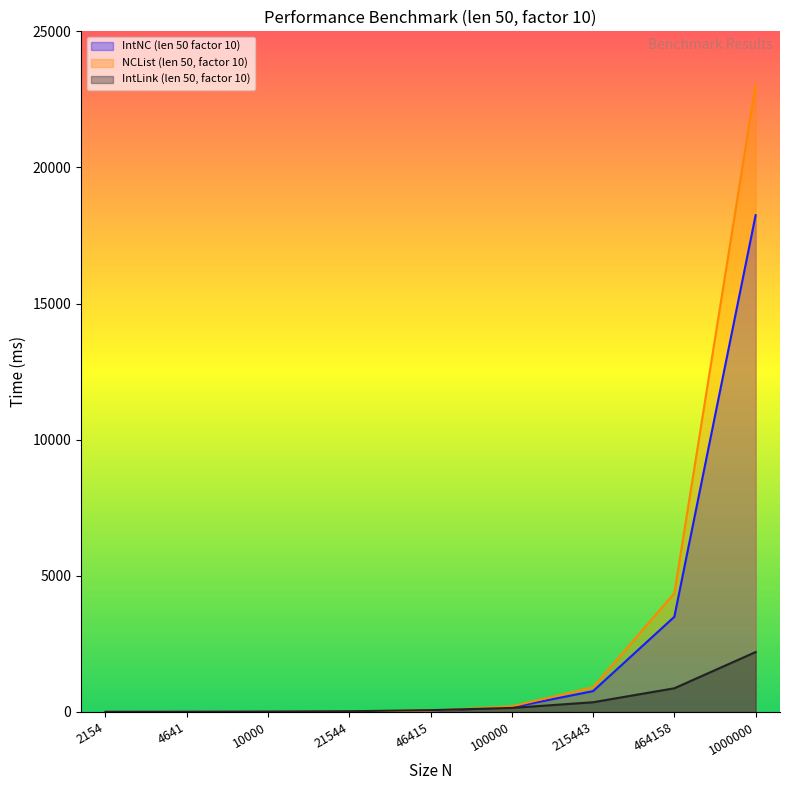

How many data points in IntLink (len 50, factor 10) are less than 65?

4